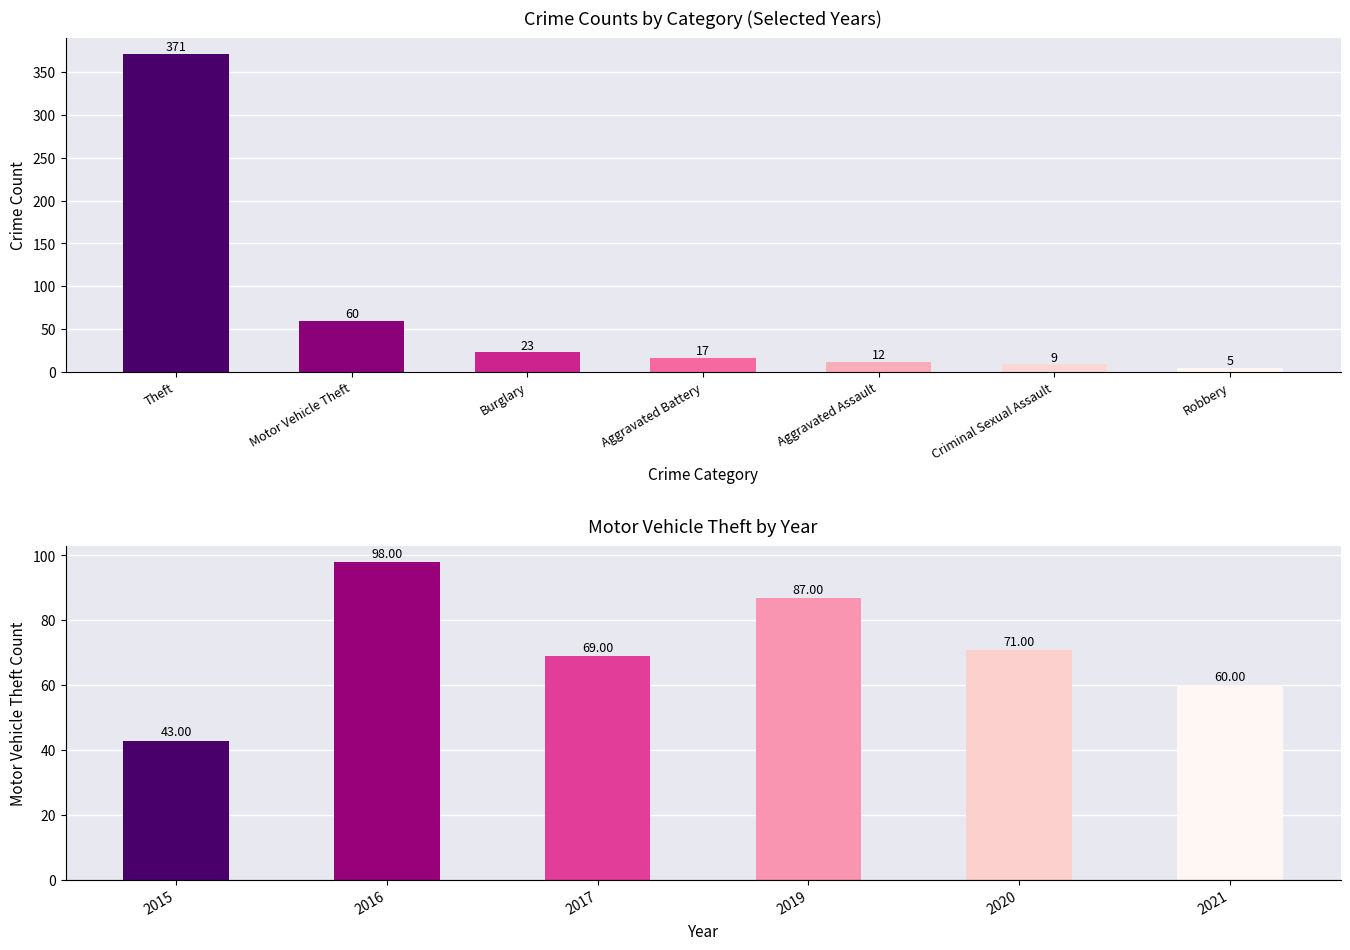

How many values are below 71?

3